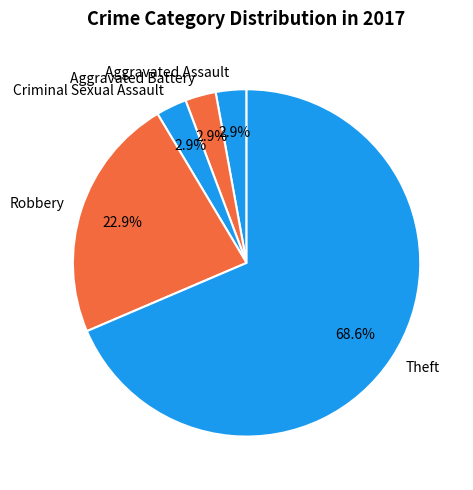

What percentage is the Aggravated Assault slice, to the nearest percent?

3%